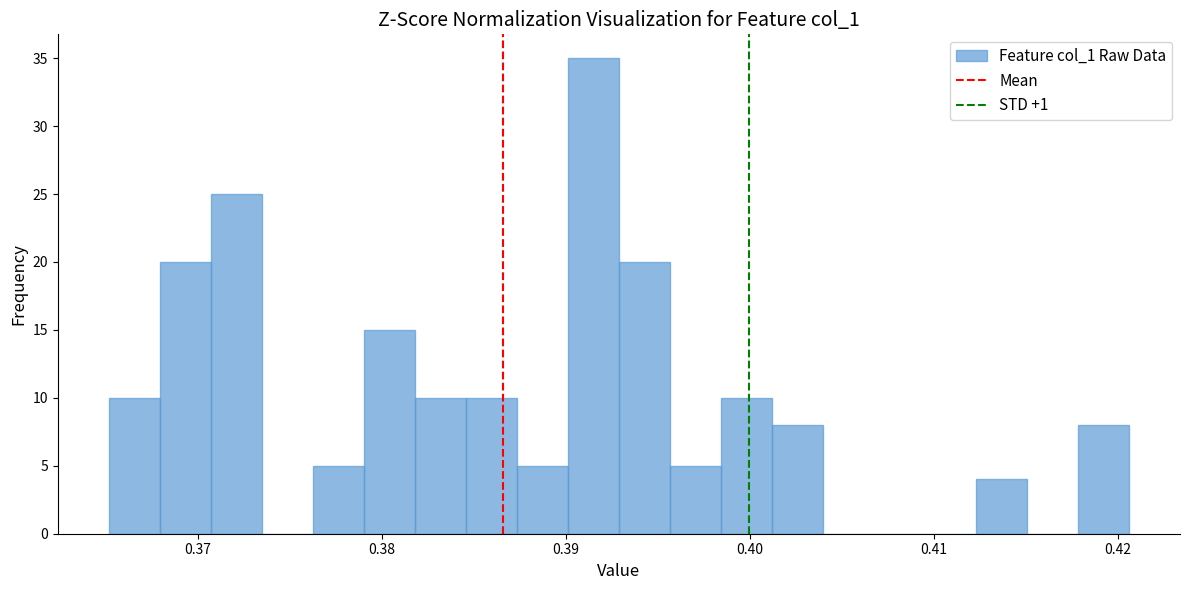

Read against the x-axis, roughly where is the centre of the tallest bar?

0.392